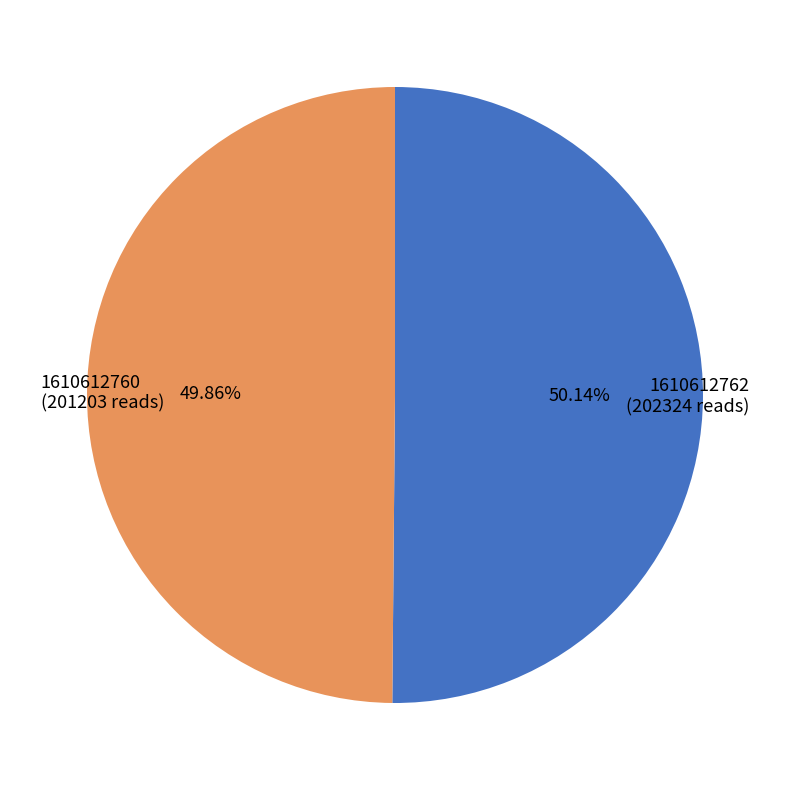

Combined, what portion of the pie is 1610612760 and 1610612762?

100.0%